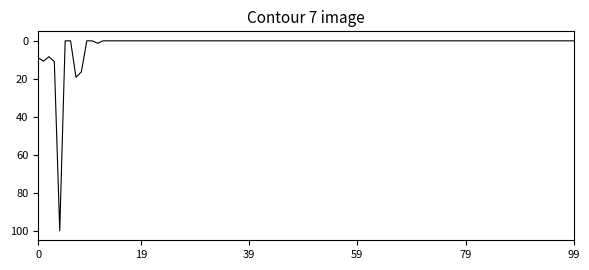

Does the chart have visible grid lines?

No